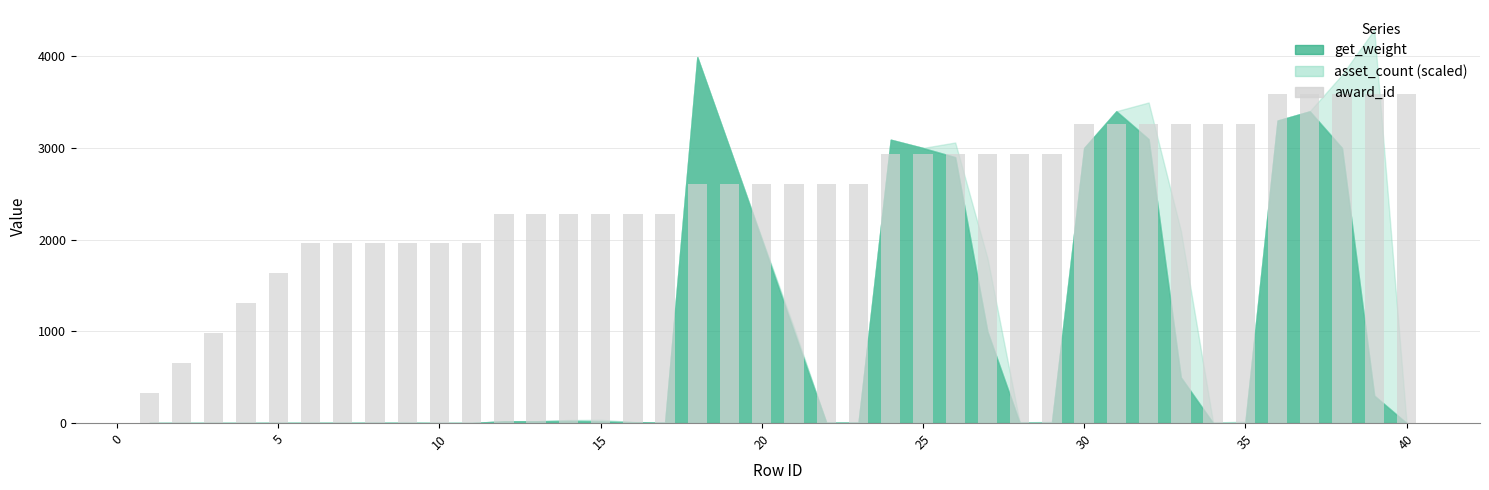

What is the maximum value shown in the chart?

3591.0